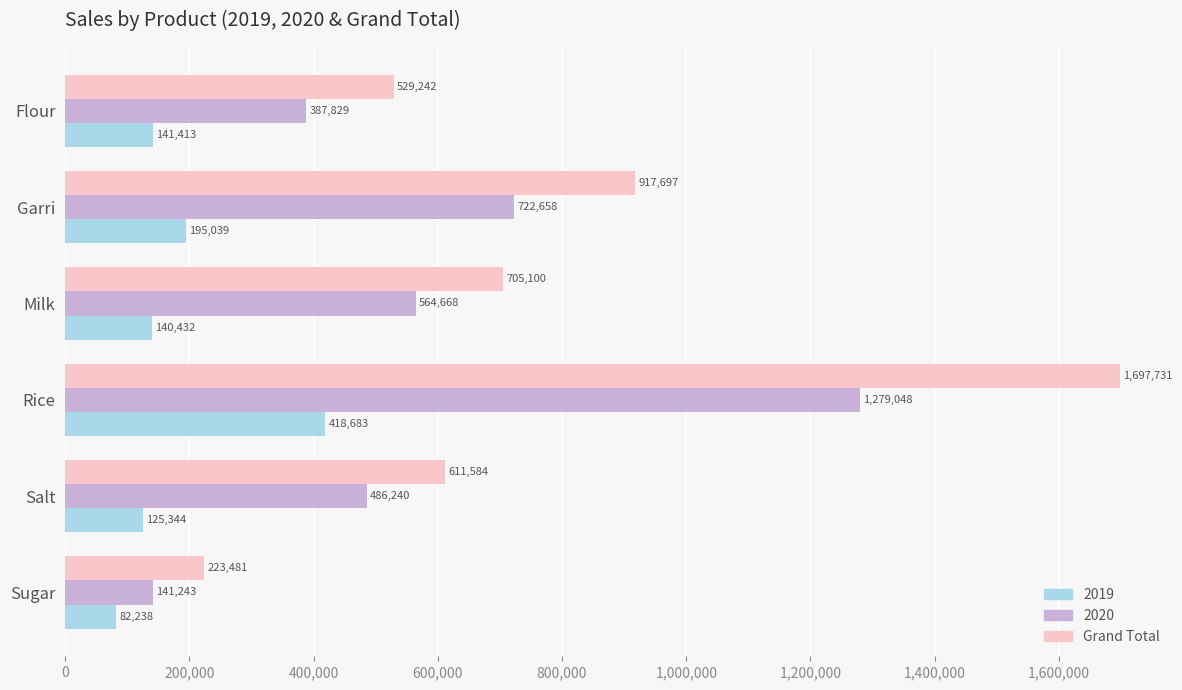

What is the average value of the 2019 series?

183858